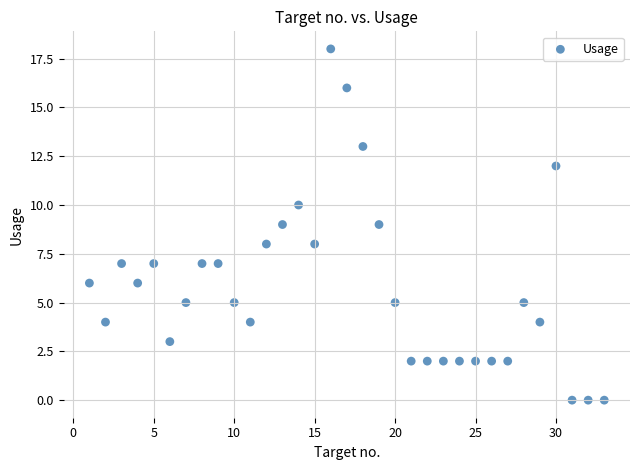

What is the range of Y values (max minus min)?

18